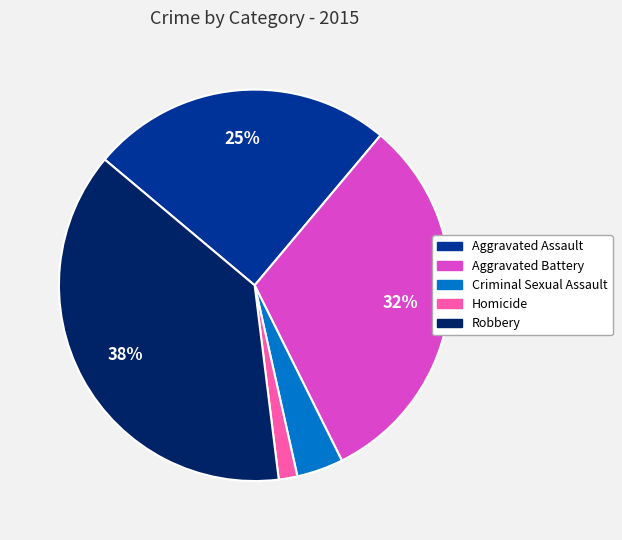

Do Aggravated Battery and Homicide together represent more than half of the pie?

No